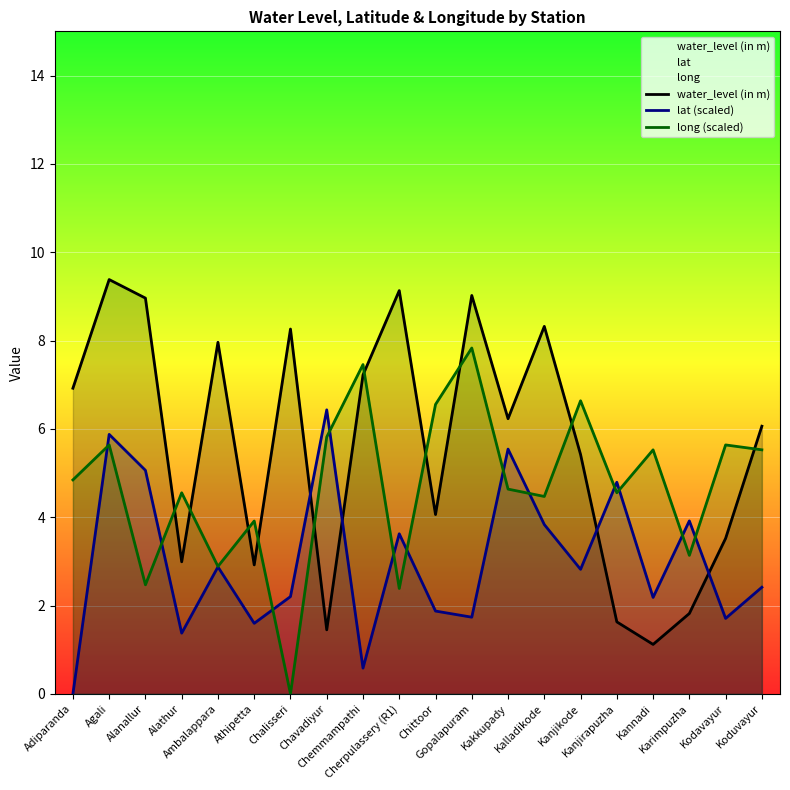

True or false: long (scaled) has a value of -4.4 at Chalisseri.

False